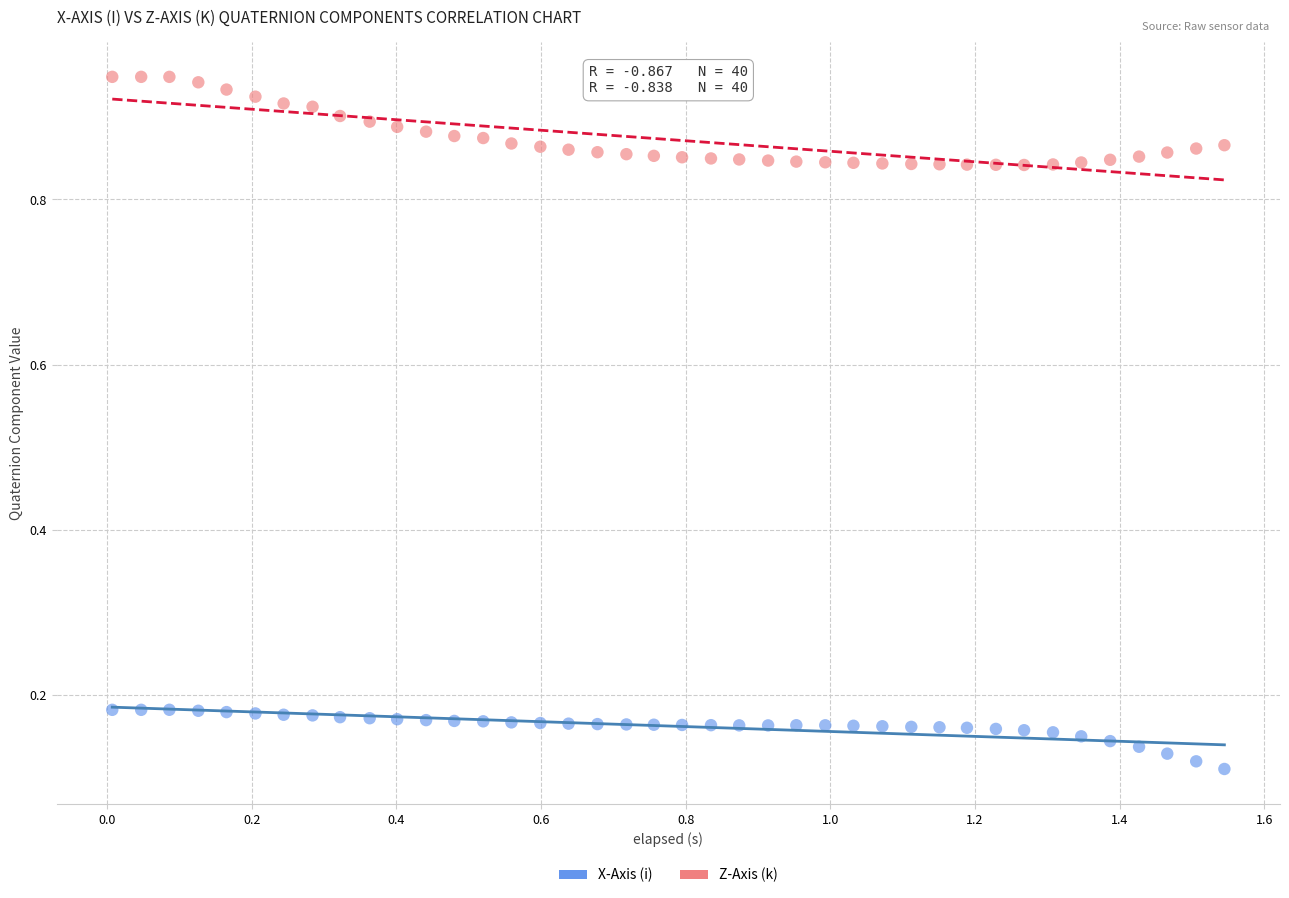

Which series reaches the minimum Y coordinate?

X-Axis (i)